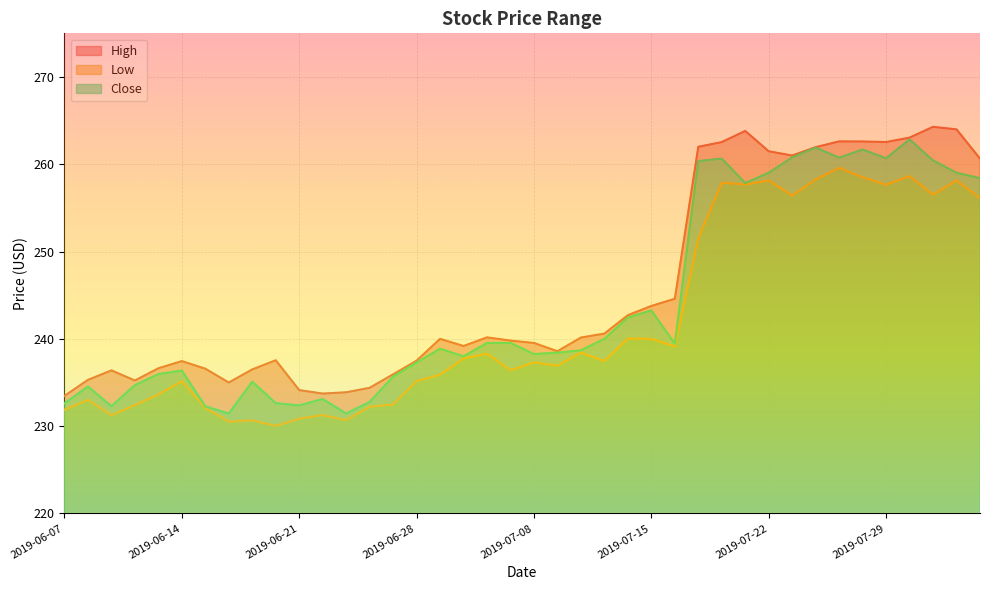

Between 2019-07-18 and 2019-06-07, which is larger?

2019-07-18